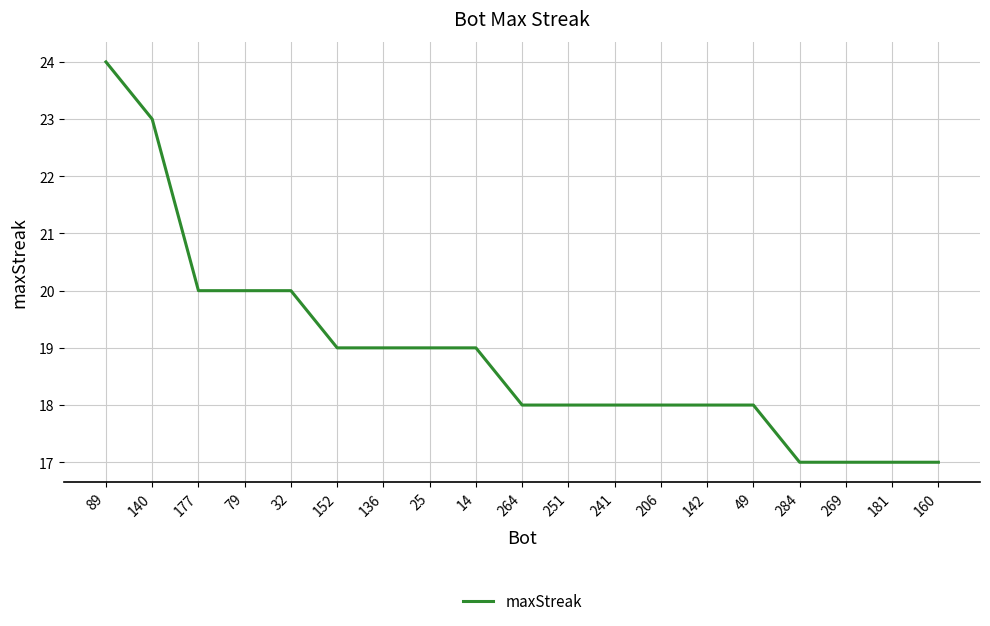

How many values are between 18 and 20?

13